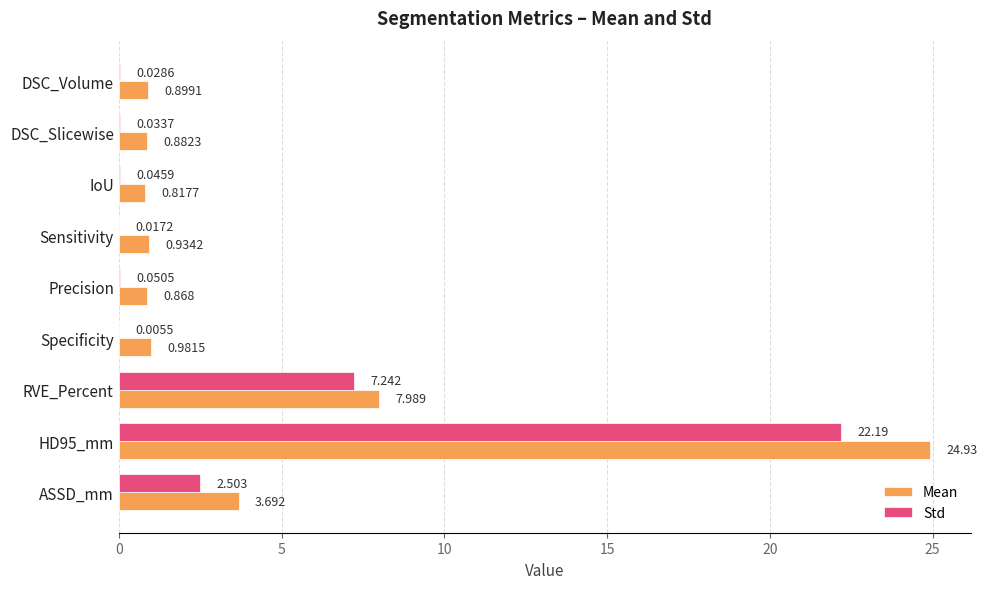

Between DSC_Slicewise and Precision, which series saw the biggest shift?

Std